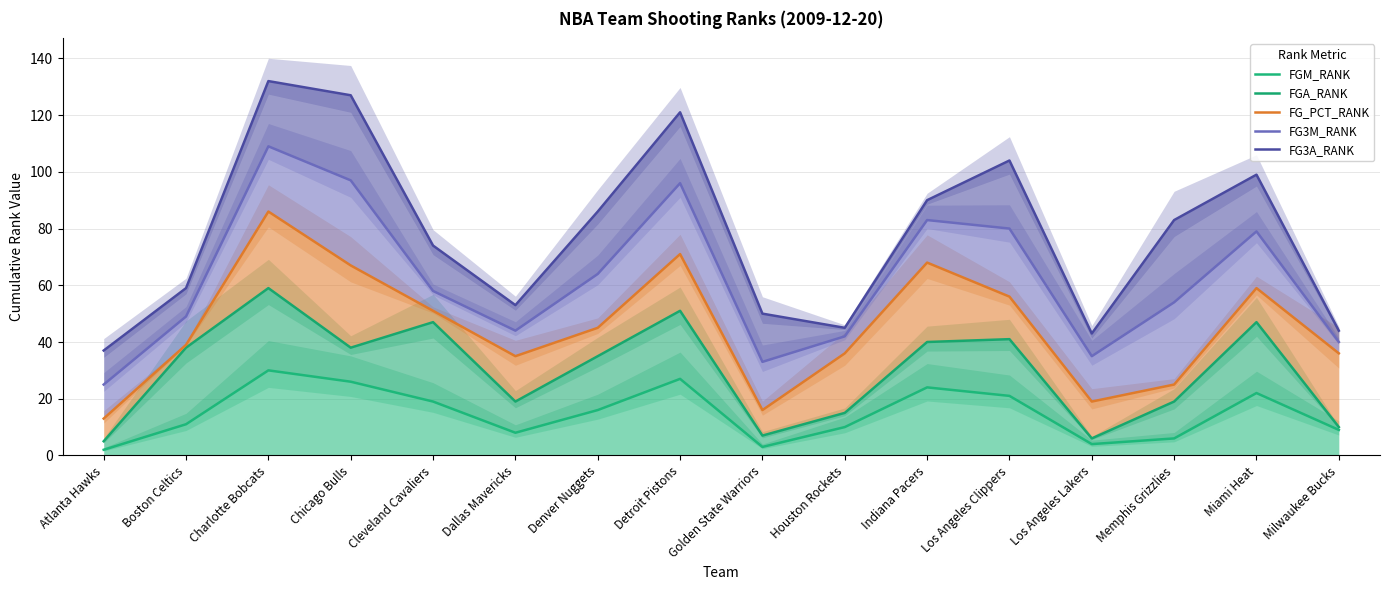

What is the total value across all series at Denver Nuggets?

246